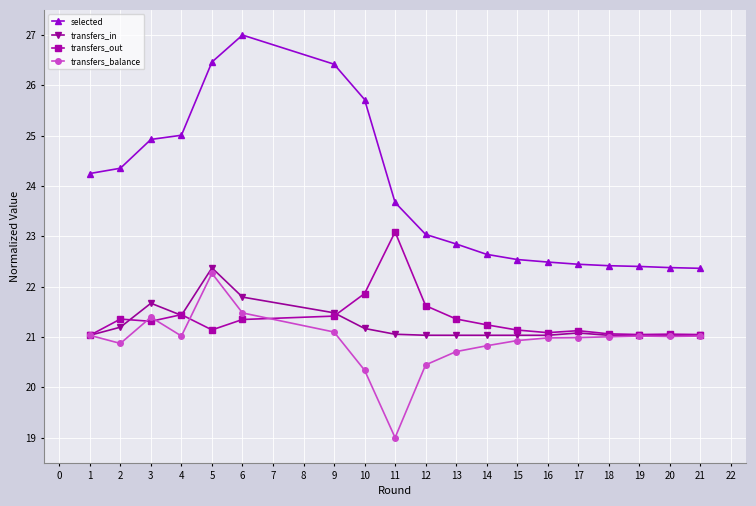

What is the value of the transfers_out point at the 15th from the left?

21.1